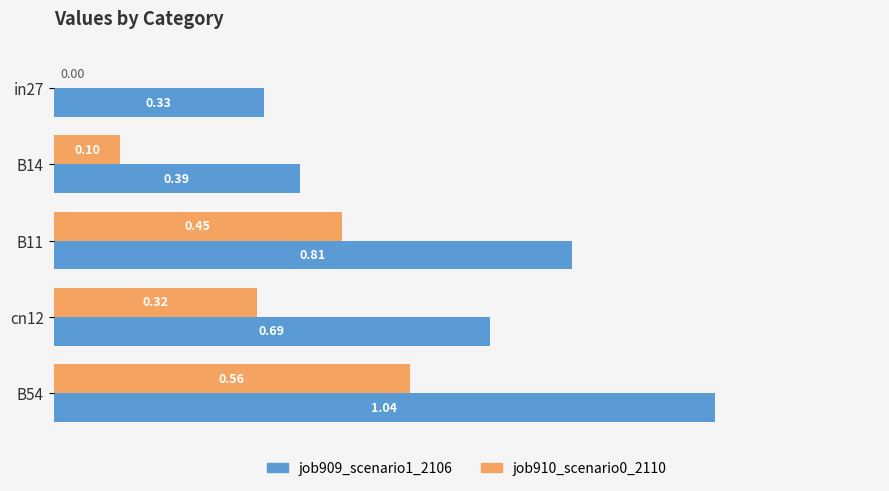

What is the sum of all job910_scenario0_2110 values?

1.4